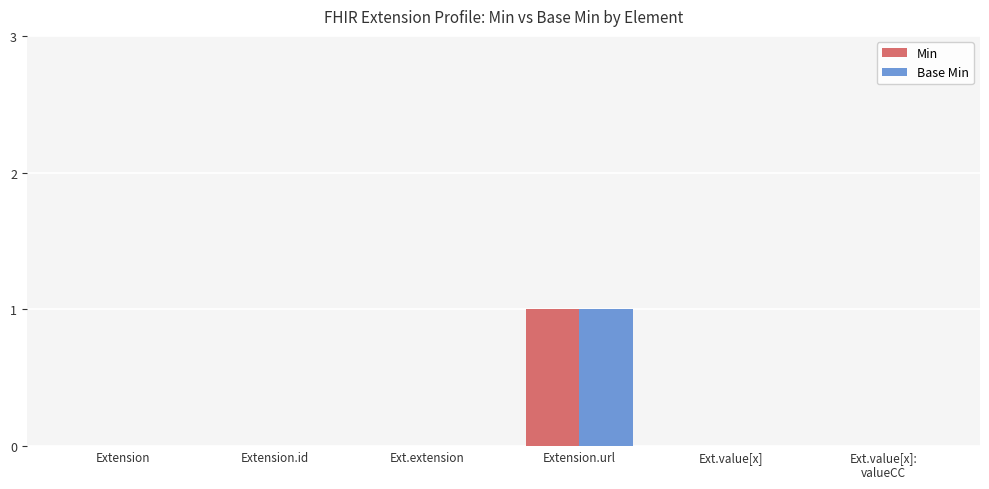

At which category is the sum across all series the highest?

Extension.url